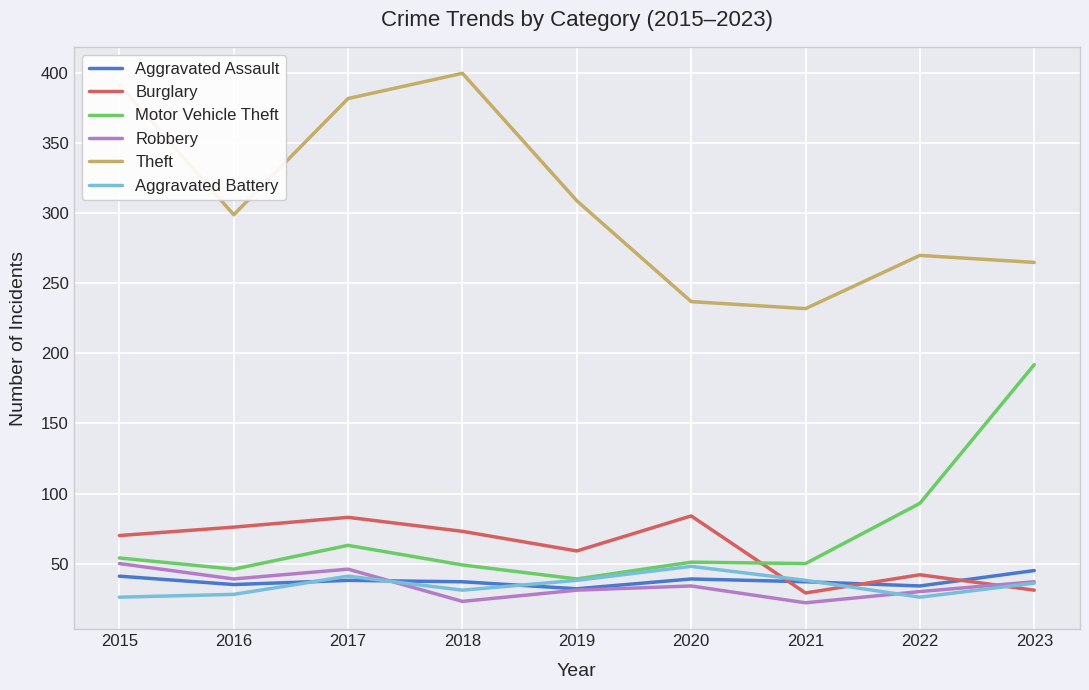

Read the Motor Vehicle Theft value at 2021.

50